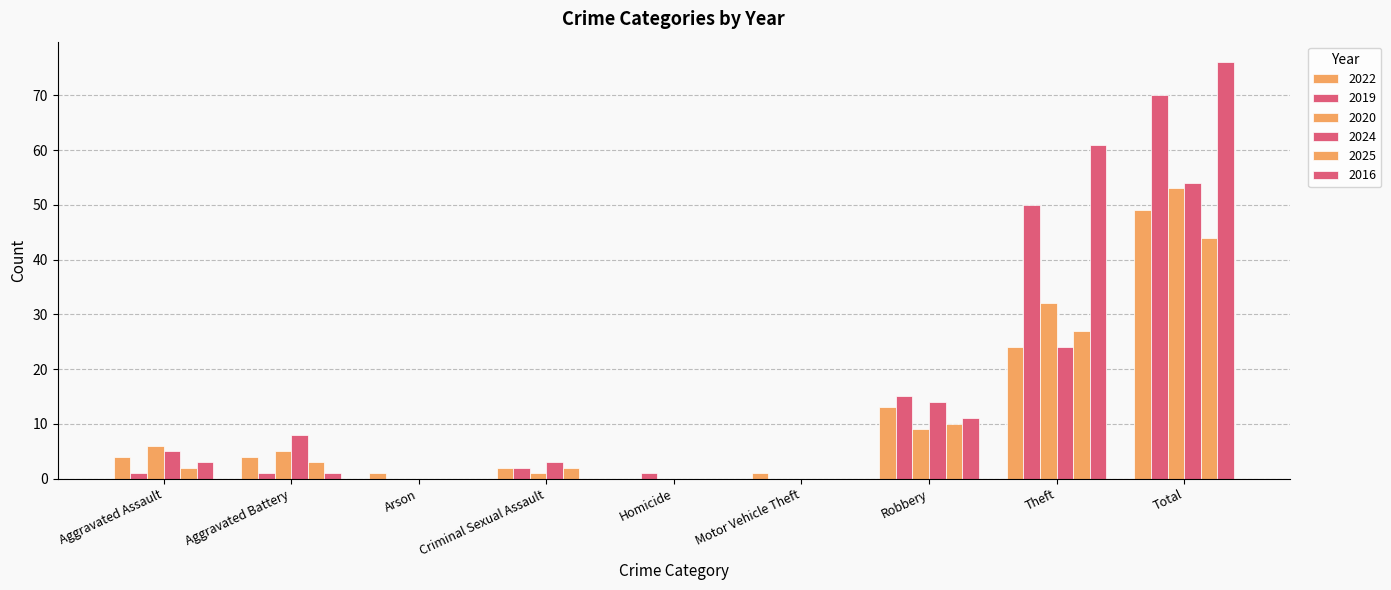

Are the bars horizontal?

No